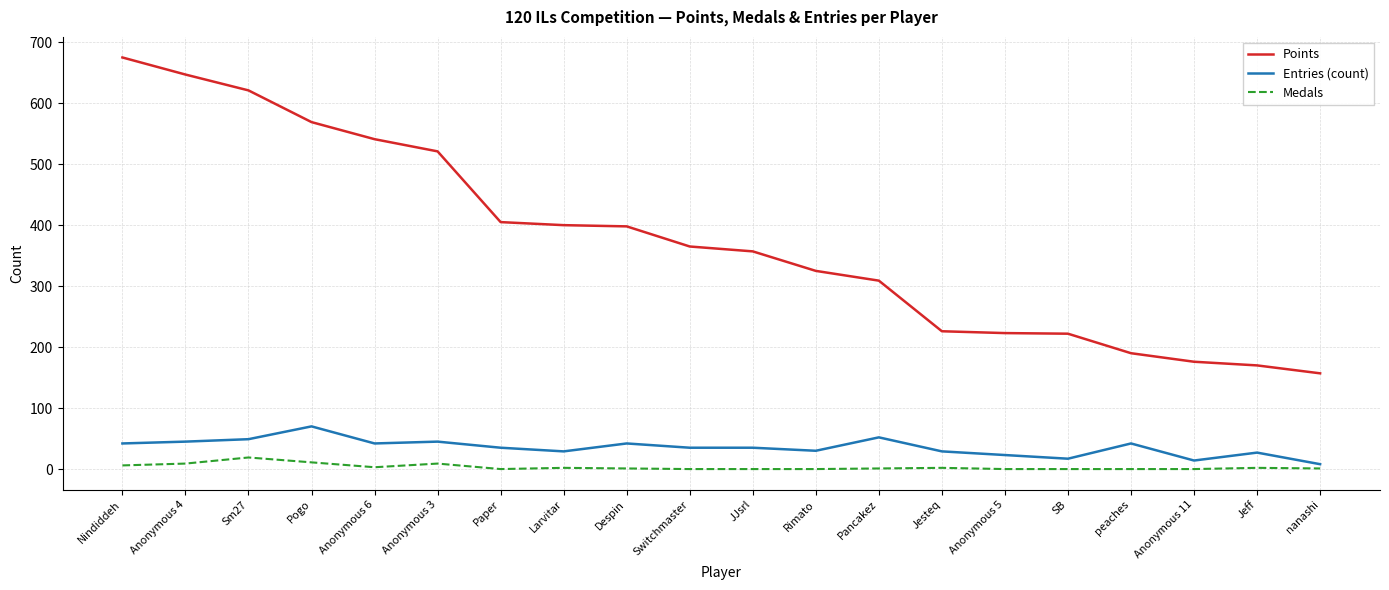

What is the average value of the Points series?

375